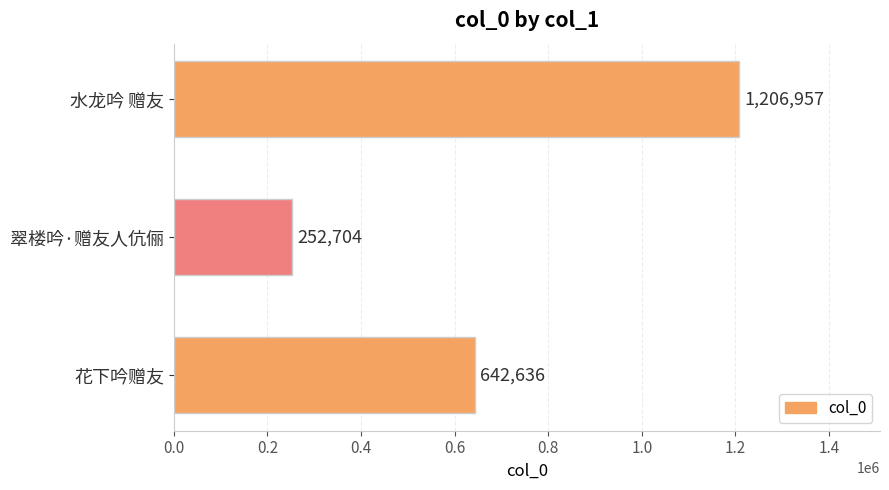

Count the number of data series in this chart.

1